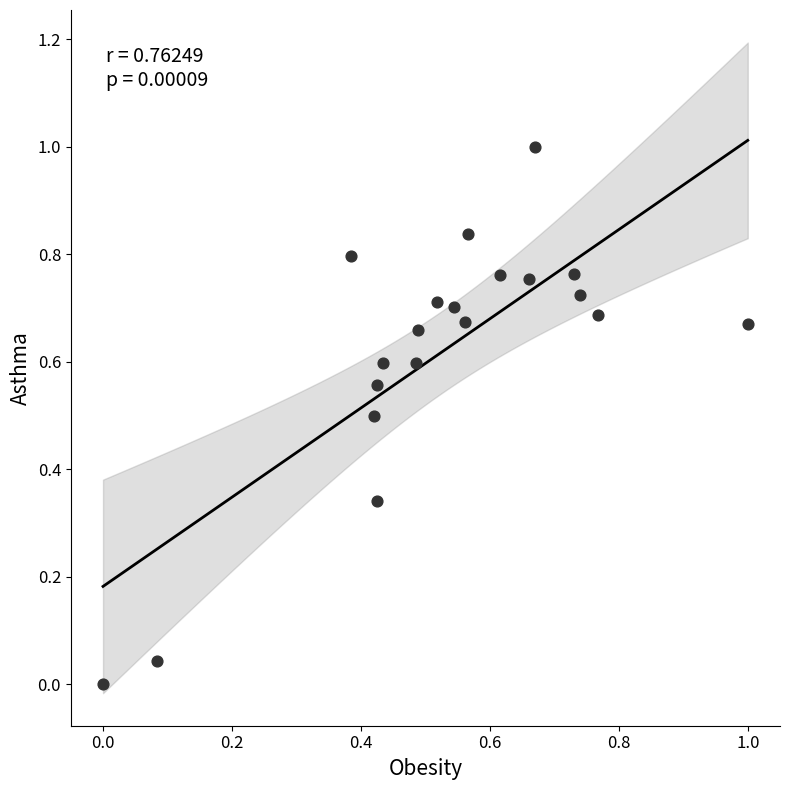

What is the range of Y values (max minus min)?

1.0